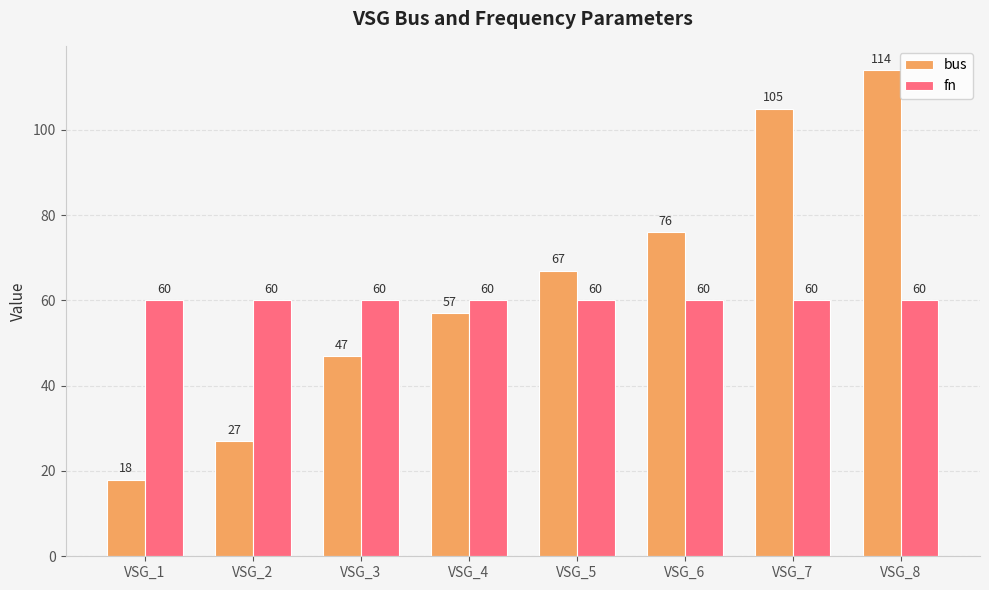

Rank the series at VSG_3 from highest to lowest value.

fn, bus